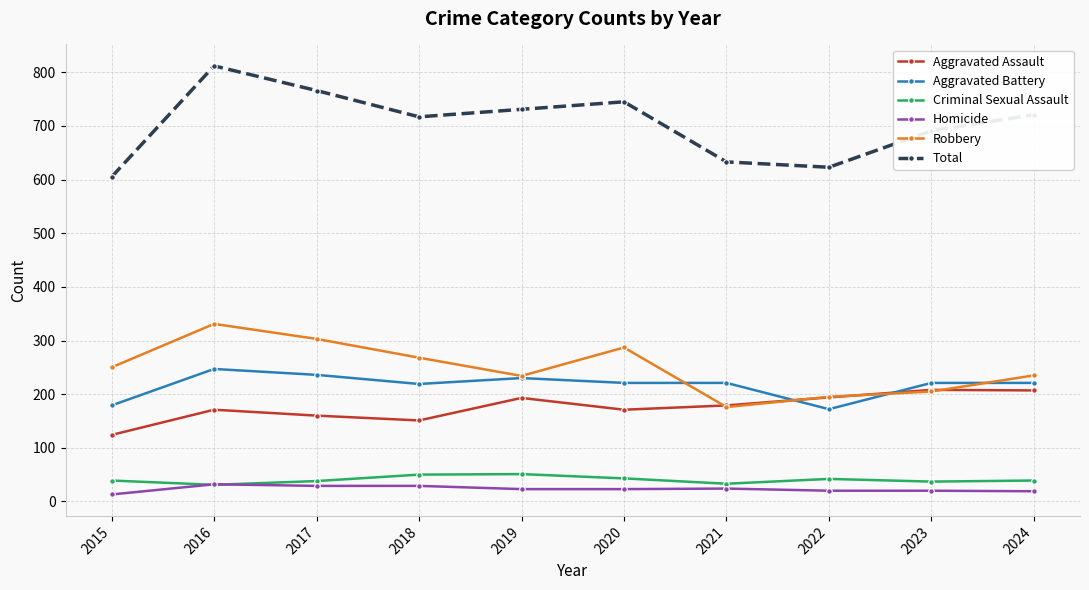

The Robbery series shows 235 at 2024. True or false?

True